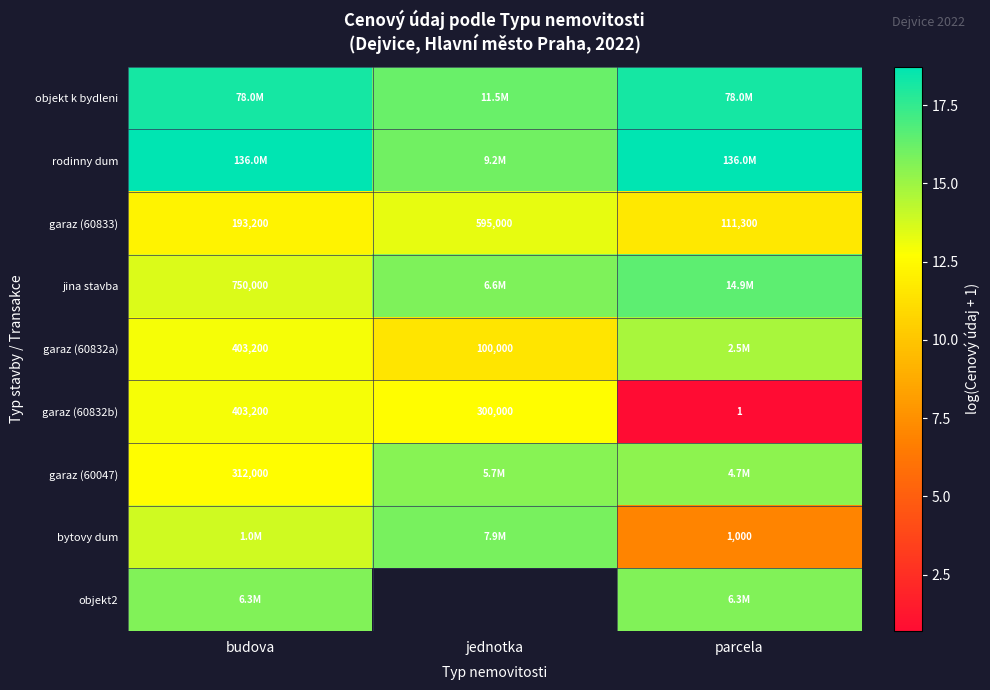

What is the greatest value displayed?

18.7